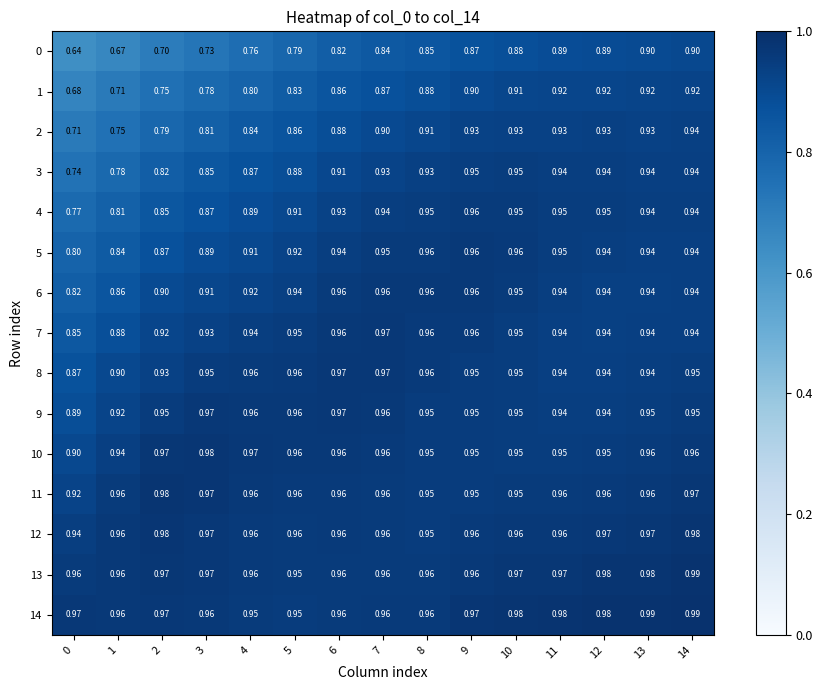

Is the value of 8 at 6 greater than the value of 5 at 14?

Yes